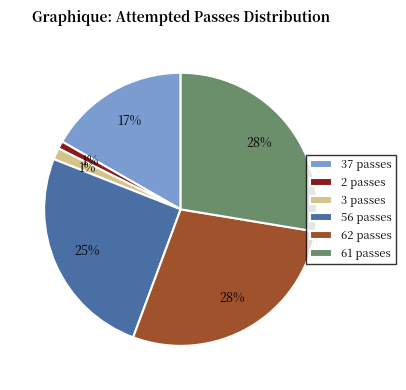

Is there a majority slice in this chart?

No